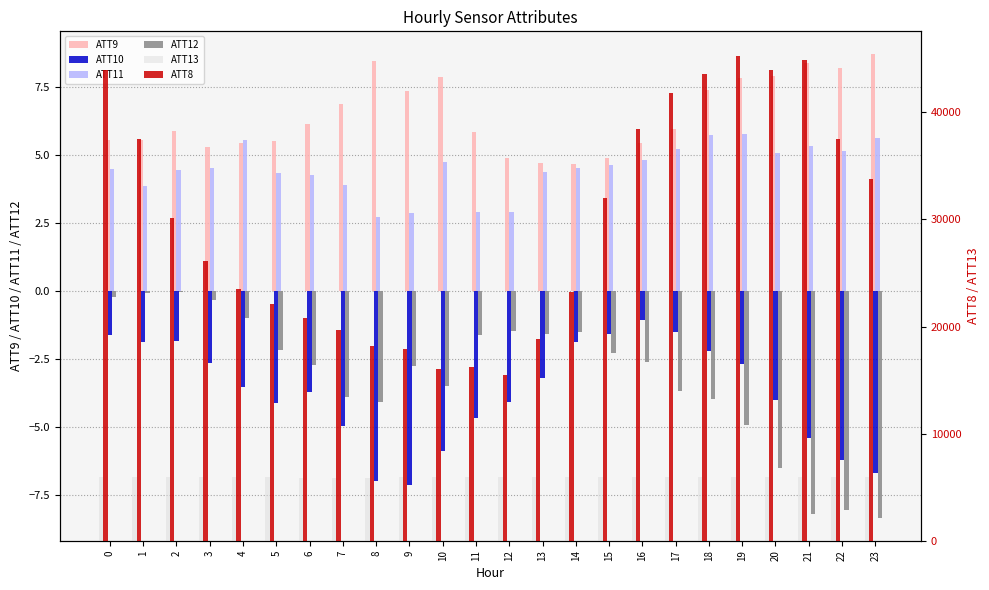

Reading right to left, list all the values displayed in this chart.

ATT9: 8.7	8.2	8.4	7.9	7.8	7.4	6.0	5.4	4.9	4.7	4.7	4.9	5.9	7.9	7.4	8.5	6.9	6.1	5.5	5.4	5.3	5.9	5.6	5.6
ATT10: -6.7	-6.2	-5.4	-4.0	-2.7	-2.2	-1.5	-1.1	-1.6	-1.9	-3.2	-4.1	-4.7	-5.9	-7.1	-7.0	-5.0	-3.7	-4.1	-3.5	-2.7	-1.8	-1.9	-1.6
ATT11: 5.6	5.2	5.3	5.1	5.8	5.8	5.2	4.8	4.6	4.5	4.4	2.9	2.9	4.7	2.9	2.7	3.9	4.3	4.3	5.6	4.5	4.5	3.9	4.5
ATT12: -8.3	-8.1	-8.2	-6.5	-4.9	-4.0	-3.7	-2.6	-2.3	-1.5	-1.6	-1.5	-1.6	-3.5	-2.7	-4.1	-3.9	-2.7	-2.2	-1.0	-0.3	-0.0	-0.1	-0.2
ATT13: 5915.7	5909.7	5909.7	5912.9	5915.1	5912.7	5917.2	5918.1	5915.5	5913.8	5910.5	5907.4	5904.5	5905.0	5904.0	5901.8	5902.4	5901.0	5903.7	5908.8	5906.0	5911.4	5909.0	5904.9
ATT8: 33800.0	37500.0	44900.0	44000.0	45300.0	43600.0	41800.0	38400.0	32000.0	23200.0	18800.0	15500.0	16200.0	16000.0	17900.0	18200.0	19700.0	20800.0	22100.0	23500.0	26100.0	30100.0	37500.0	44000.0